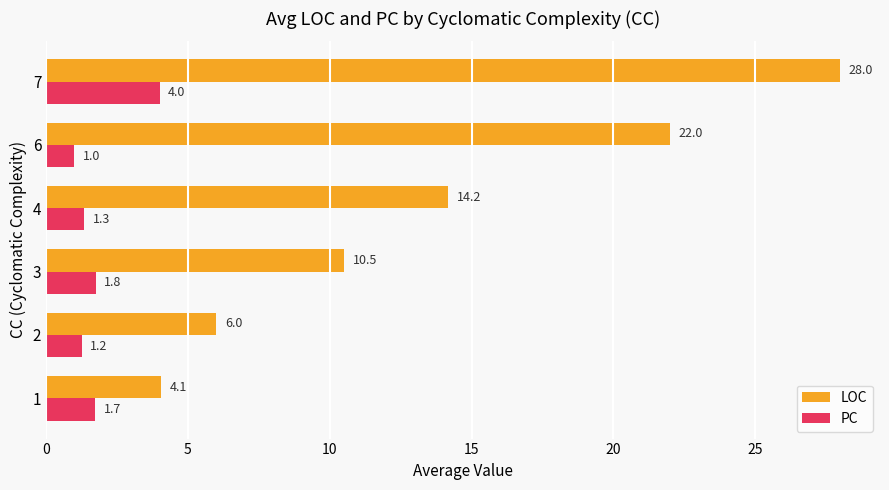

Which category has the lowest value across all series?

6